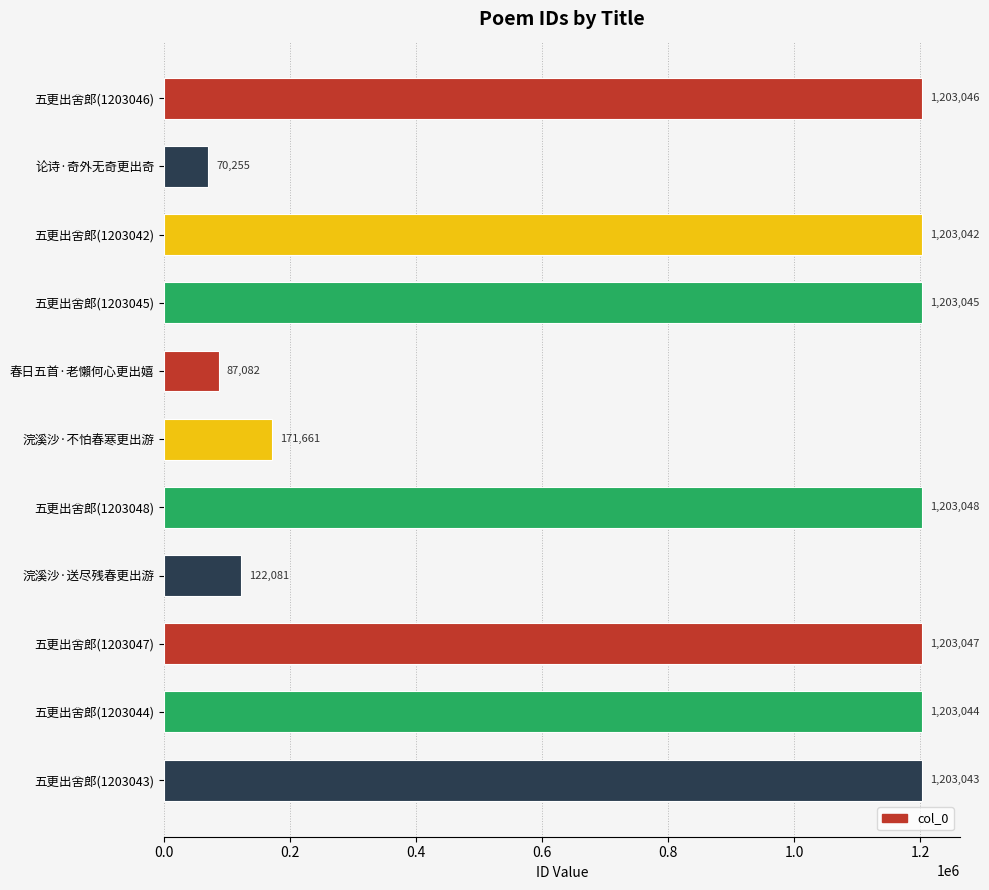

Count the number of categories in the chart.

11